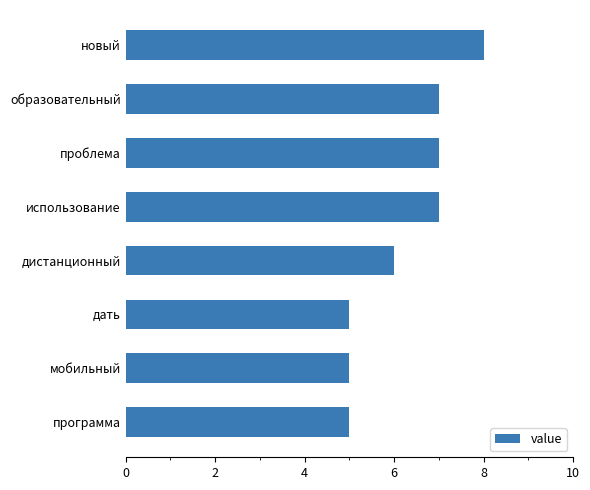

How many data points are less than 7?

4